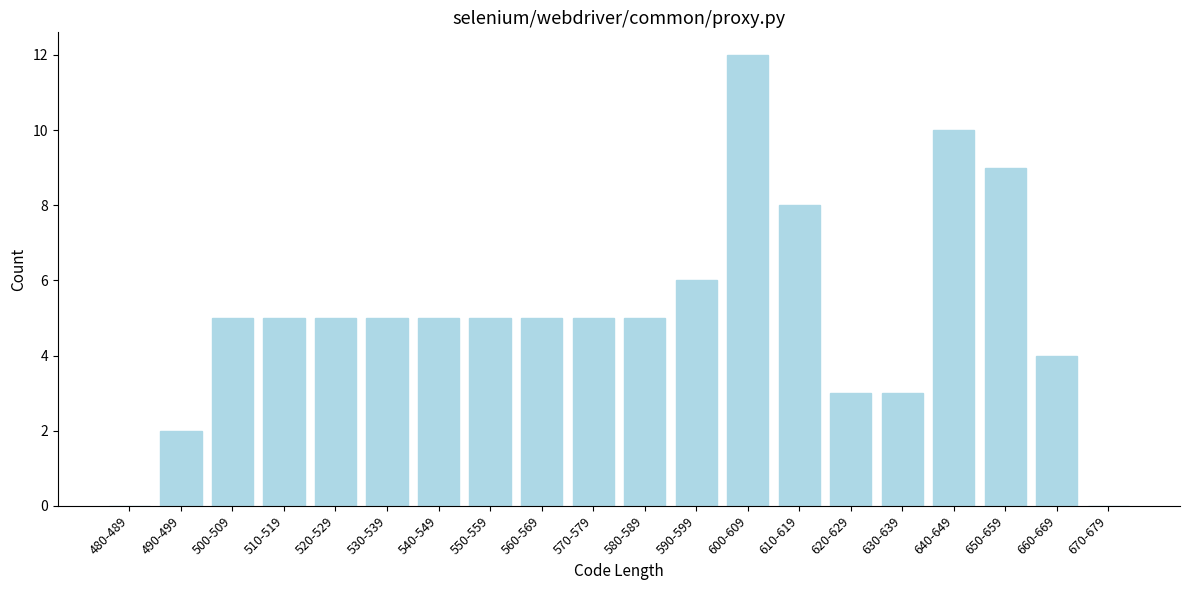

Reading left to right, list all the values displayed in this chart.

480-489=0	490-499=2	500-509=5	510-519=5	520-529=5	530-539=5	540-549=5	550-559=5	560-569=5	570-579=5	580-589=5	590-599=6	600-609=12	610-619=8	620-629=3	630-639=3	640-649=10	650-659=9	660-669=4	670-679=0